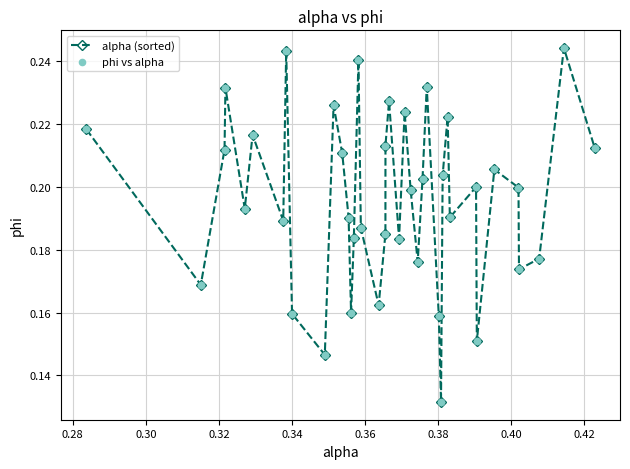

How many values are between 0 and 1?

40